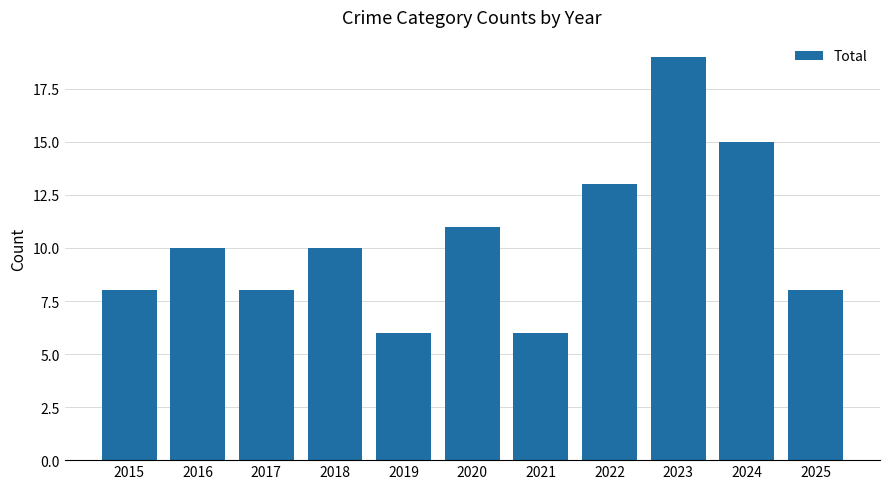

At which category does the chart reach its peak across all series?

2023